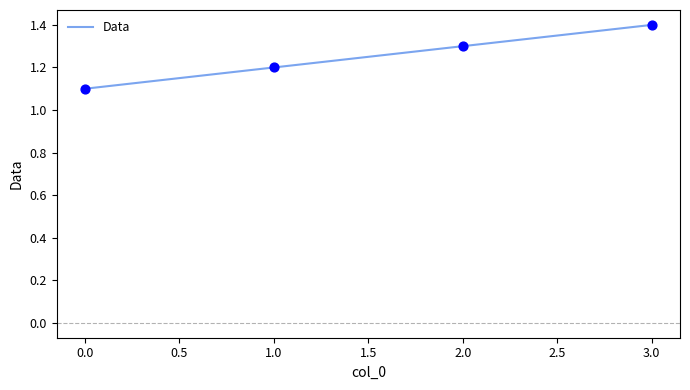

What is the change in value from 1.0 to 2.0?

+0.1